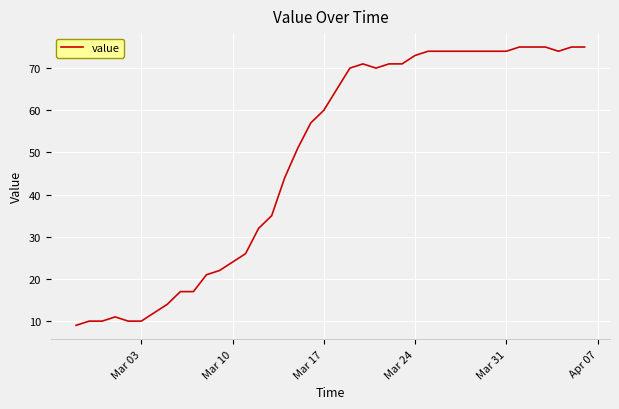

What is the difference between the maximum and minimum values?

66